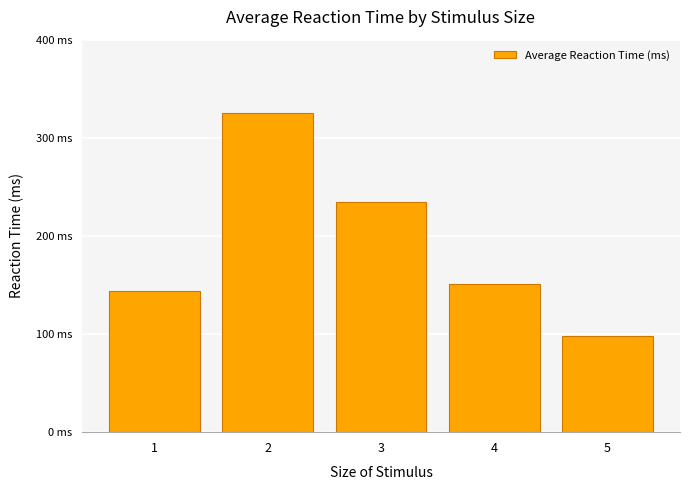

Reading left to right, list all the values displayed in this chart.

144.3	324.8	234.7	151.4	98.2